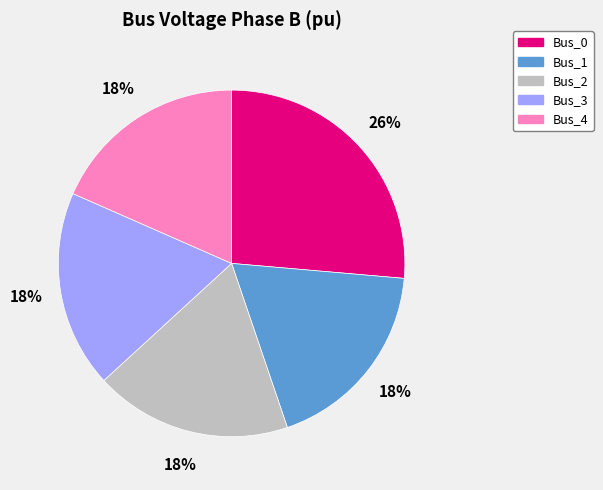

Combined, do Bus_1 and Bus_2 account for over 50%?

No